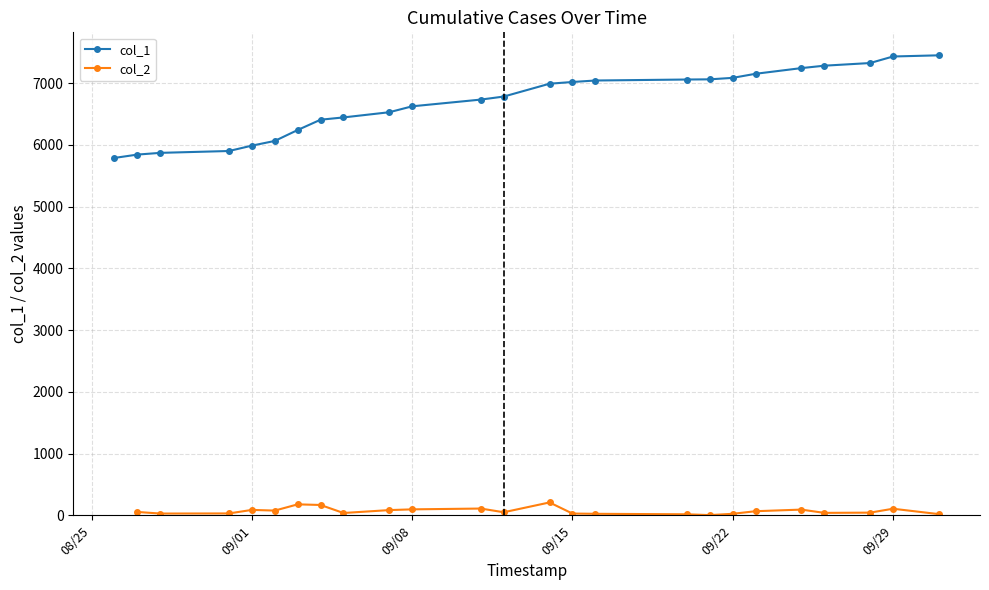

Which series has the largest total across all categories?

col_1